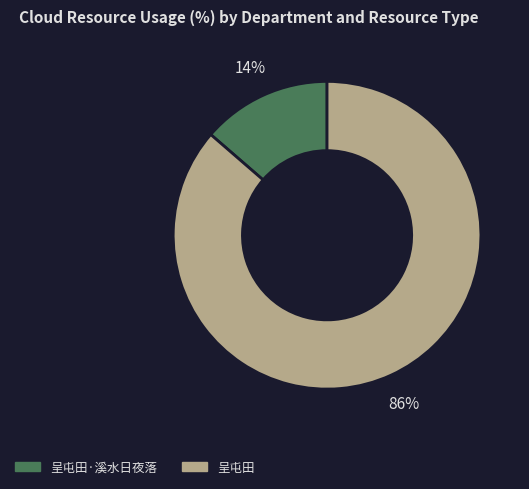

Count the number of slices in the pie.

2